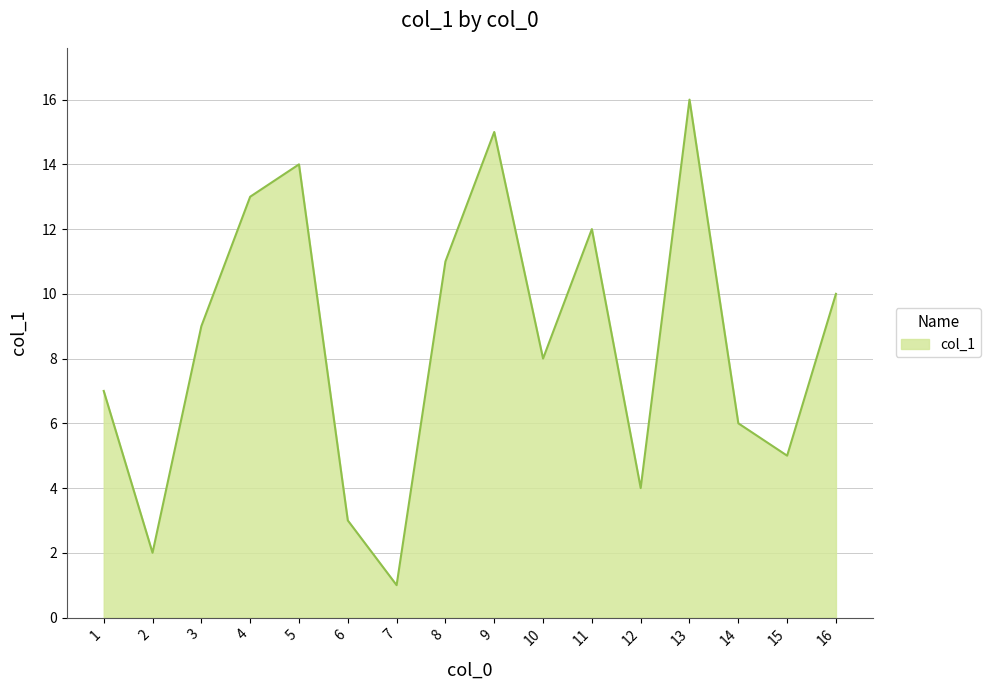

How many values are below 9?

8